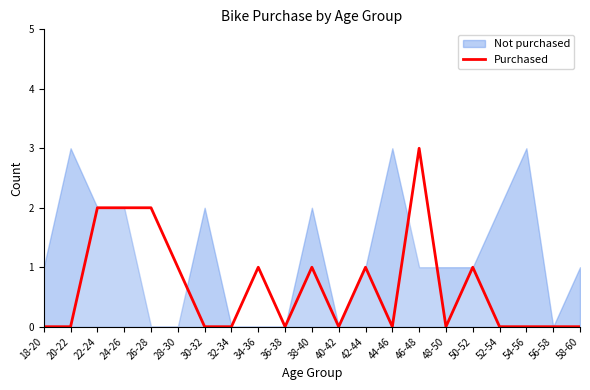

How many distinct data groups are displayed?

2